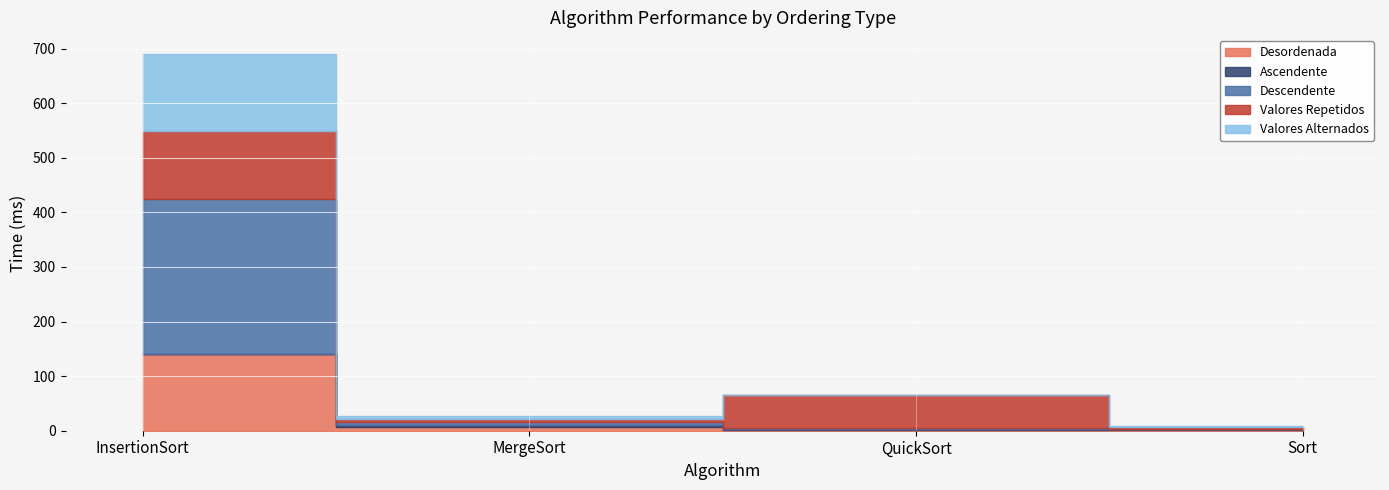

Reading left to right, transcribe all the data shown in this chart.

Desordenada: InsertionSort=139.6	MergeSort=6.0	QuickSort=2.0	Sort=2.0
Ascendente: InsertionSort=0.0	MergeSort=5.0	QuickSort=2.0	Sort=1.0
Descendente: InsertionSort=284.3	MergeSort=5.0	QuickSort=1.0	Sort=1.0
Valores Repetidos: InsertionSort=125.7	MergeSort=5.0	QuickSort=59.8	Sort=2.0
Valores Alternados: InsertionSort=140.6	MergeSort=6.0	QuickSort=1.0	Sort=2.0